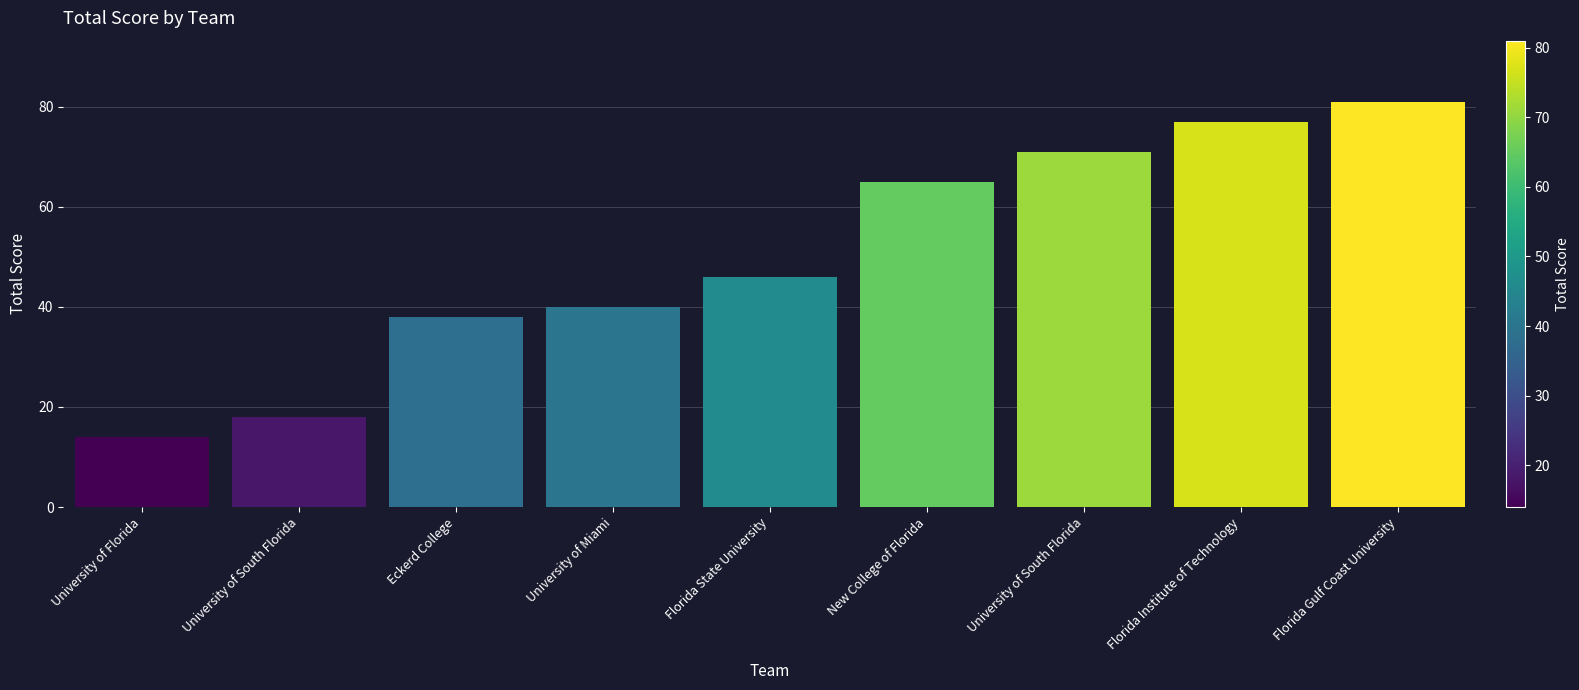

How many data points are less than 46?

4